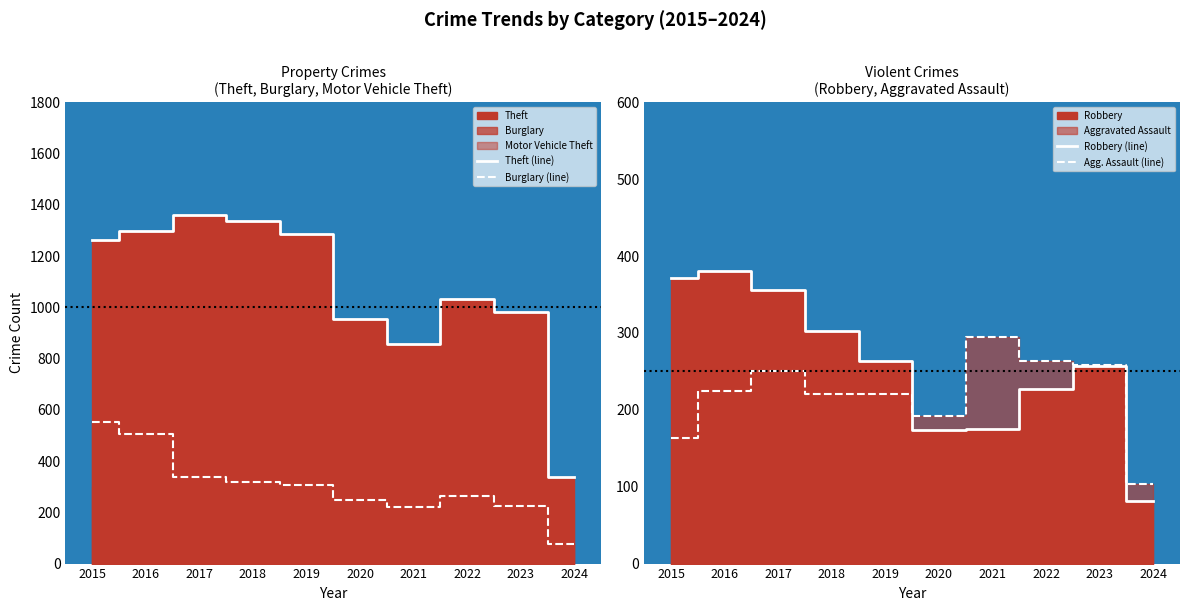

Where is Agg. Assault (line) nearest to the value 199?

2020